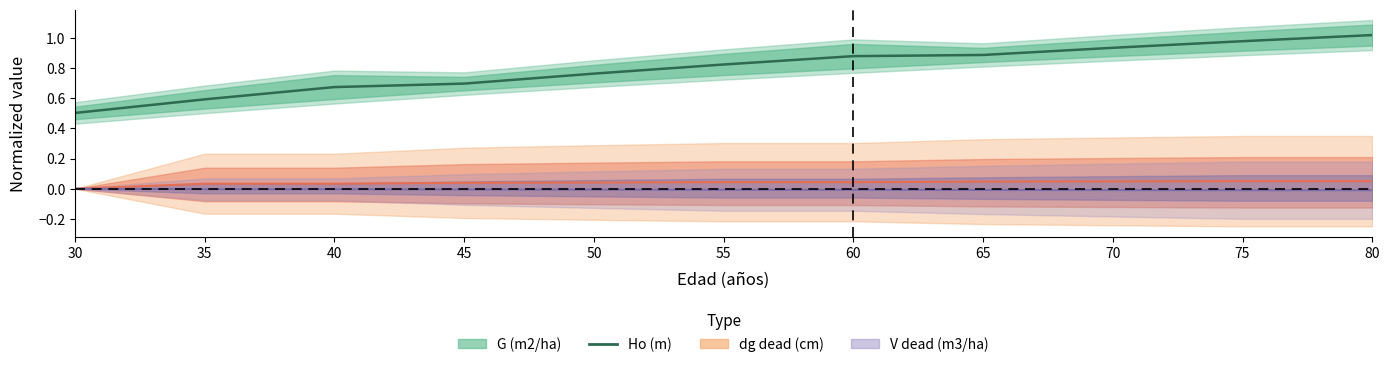

How many values in the dg dead (cm) series exceed 0?

10